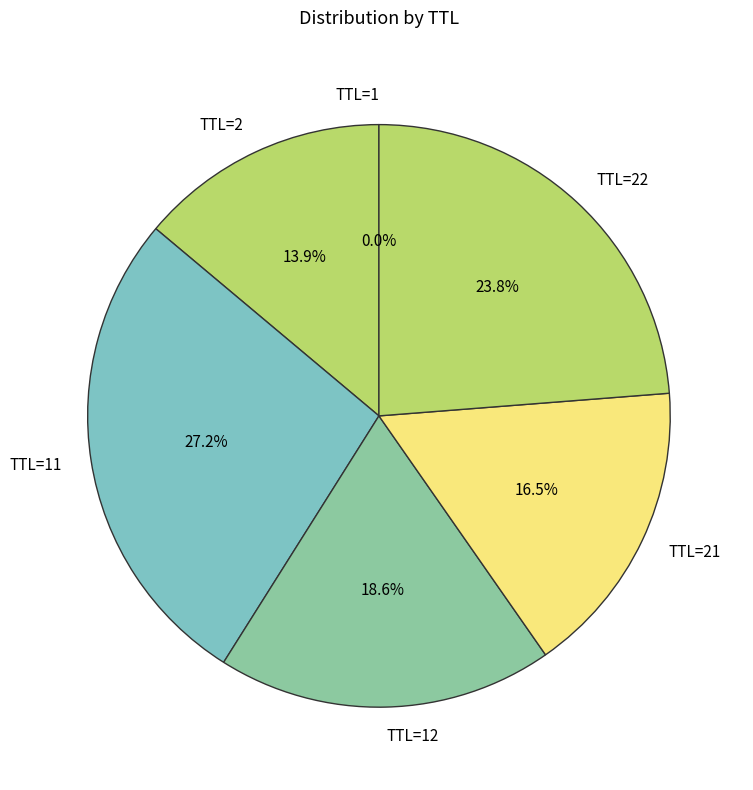

What is the ratio of the value at TTL=21 to the value at TTL=22?

0.7